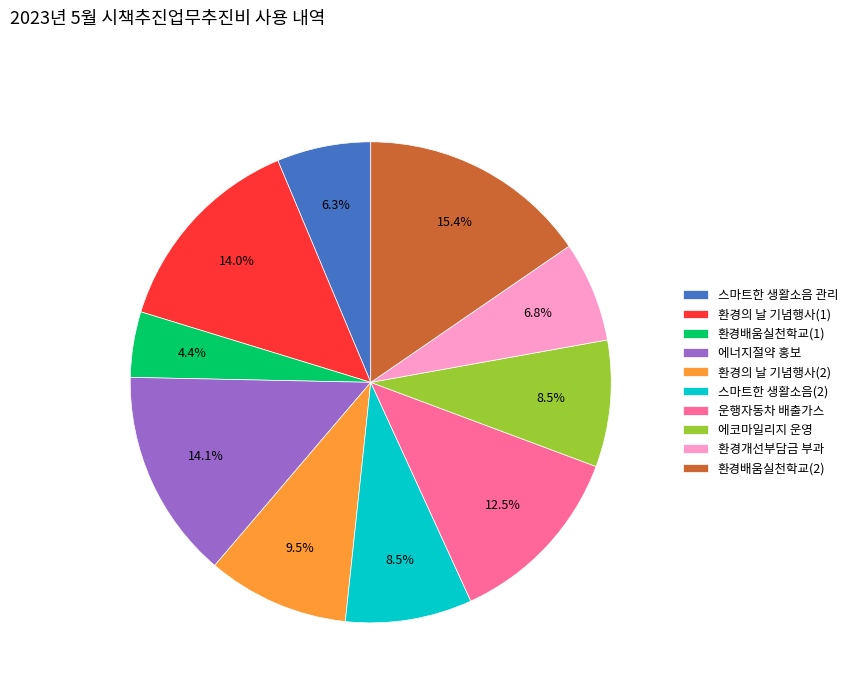

How much of the chart is everything except 환경의 날 기념행사(2)?

90.5%